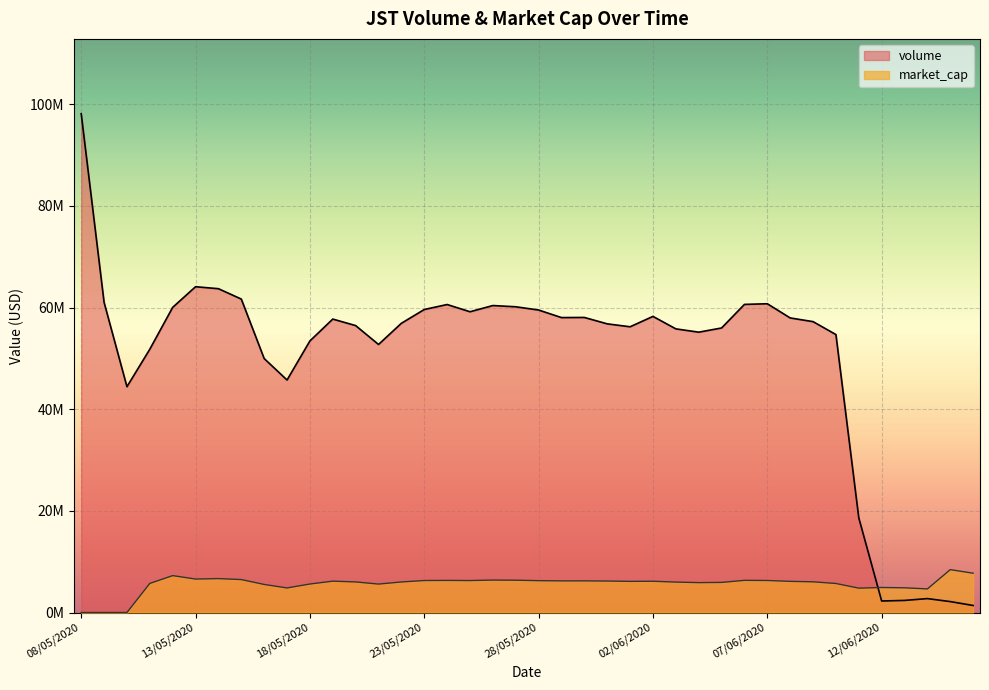

How many data points does each series have?

40